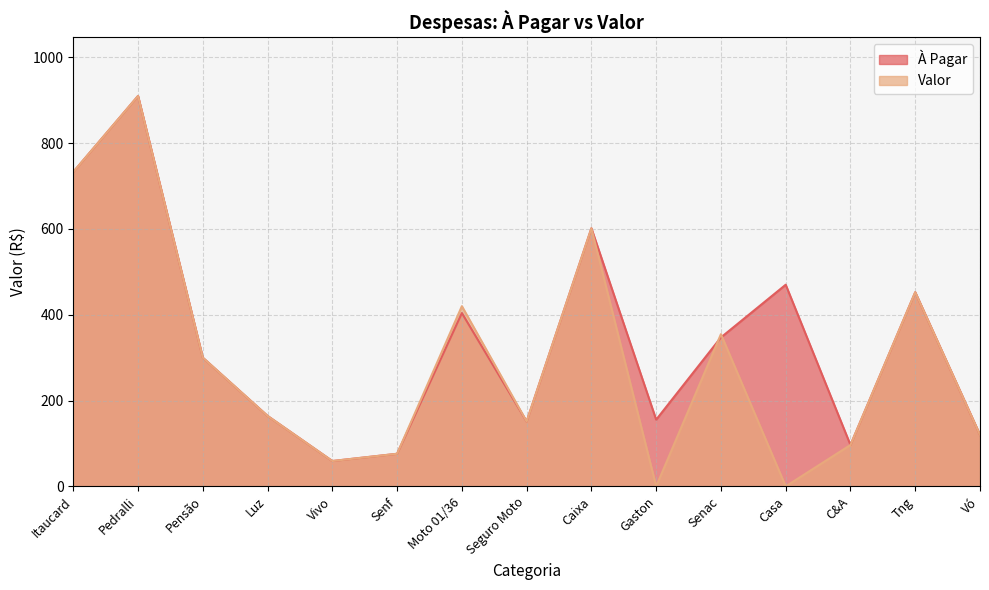

How many values in the À Pagar series are below 300?

7